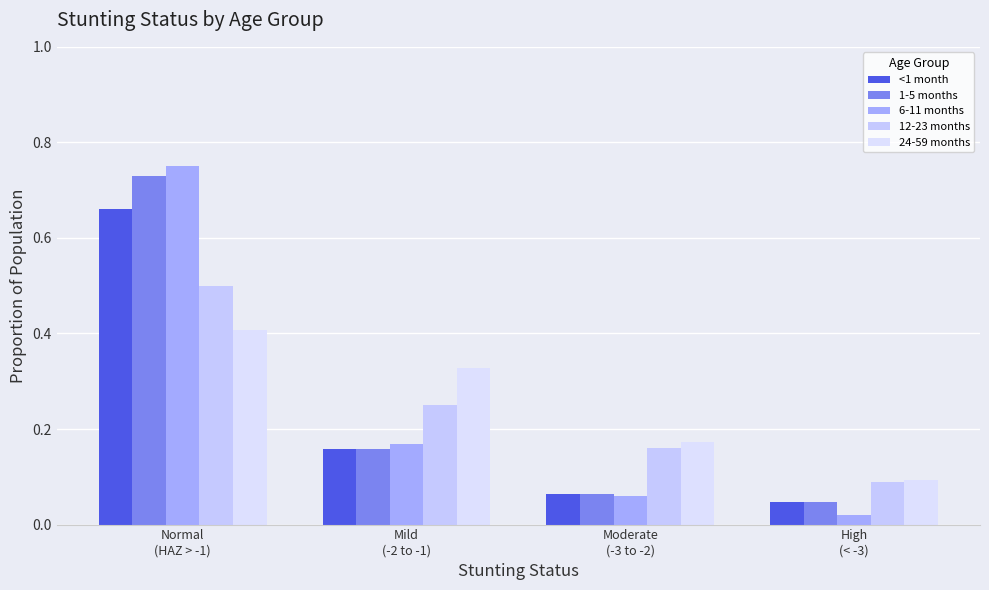

What is the label of the 1st bar from the left?

Normal
(HAZ > -1)